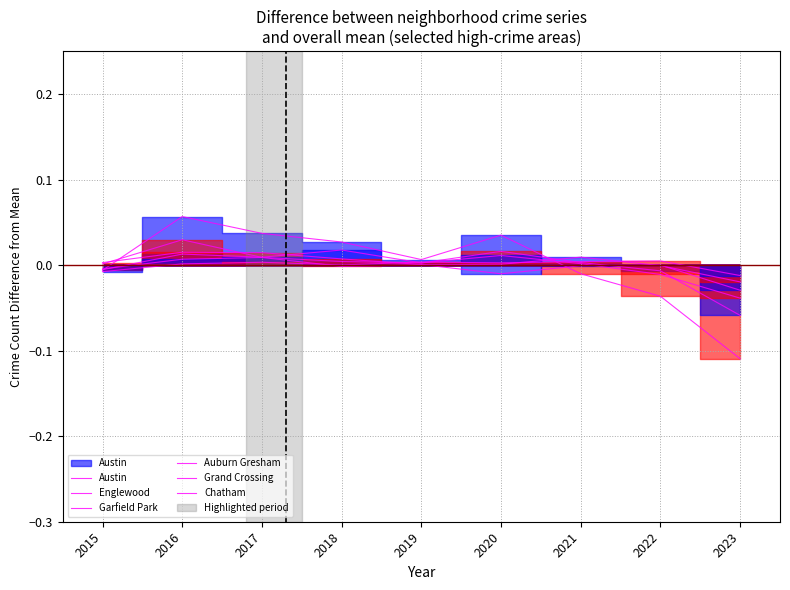

How many distinct data groups are displayed?

6